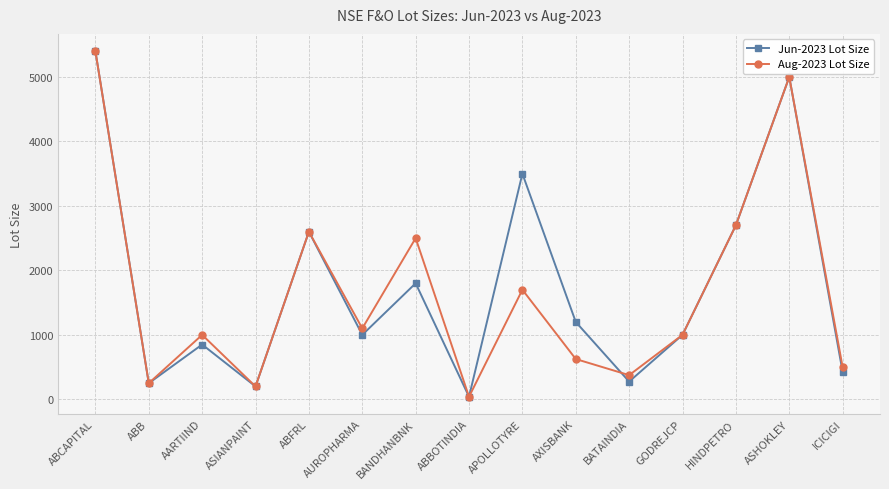

True or false: Aug-2023 Lot Size and Jun-2023 Lot Size cross at least once.

True